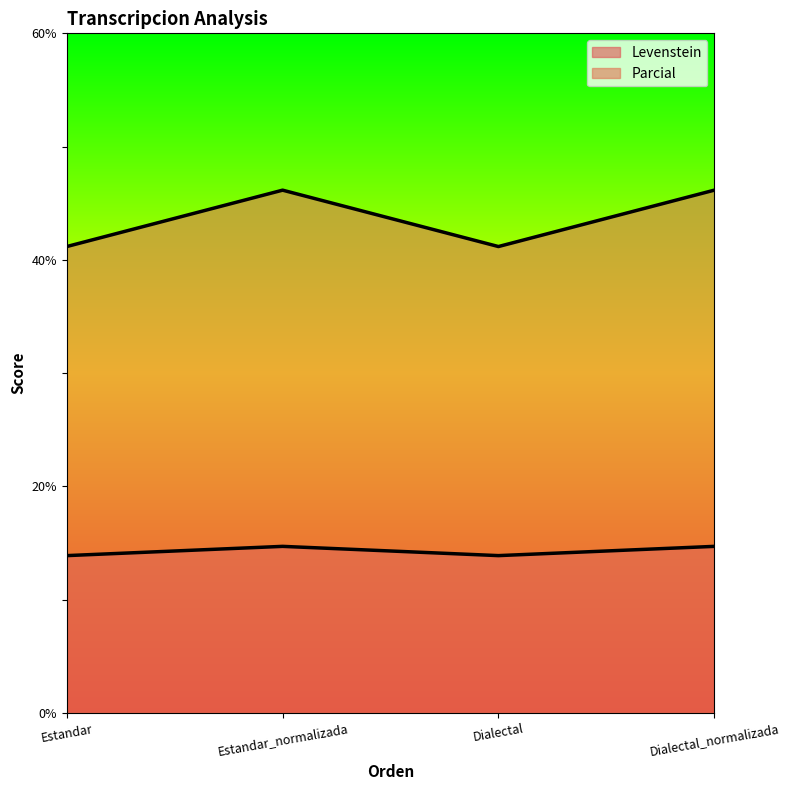

What is the label of the 4th point from the left?

Dialectal_normalizada